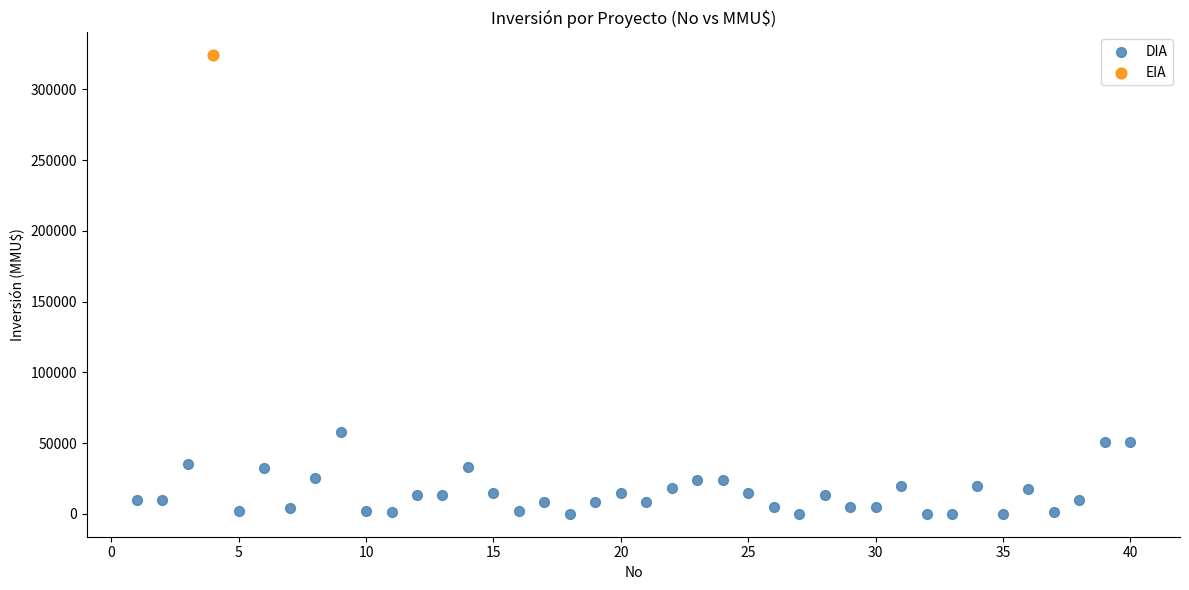

What are all the series names shown in the legend?

DIA, EIA